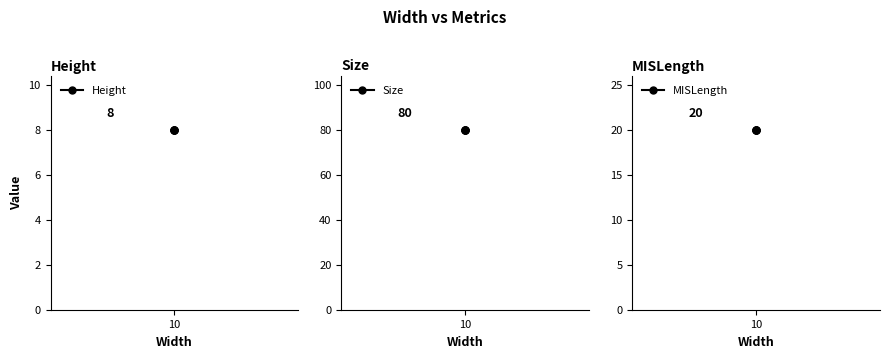

What is the value of the MISLength point at the 4th from the left?

20